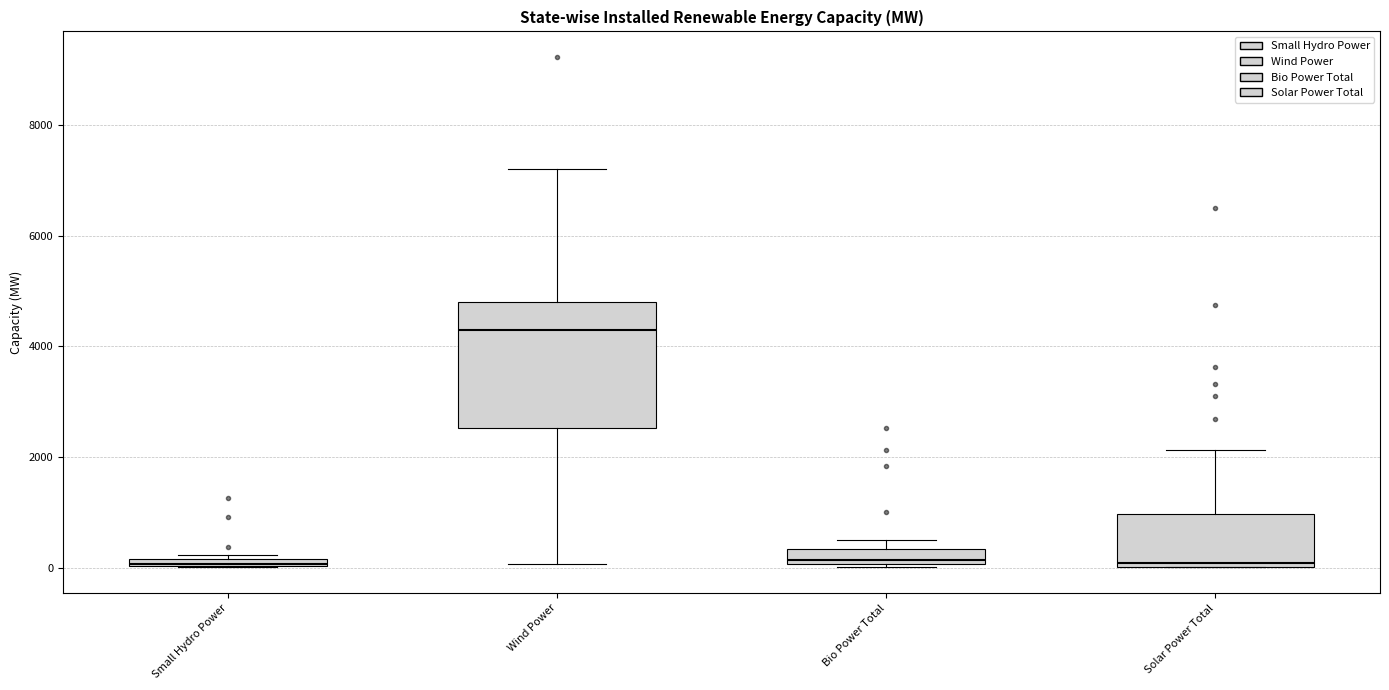

Comparing the boxes themselves (not the whiskers), which one is the tallest?

Wind Power